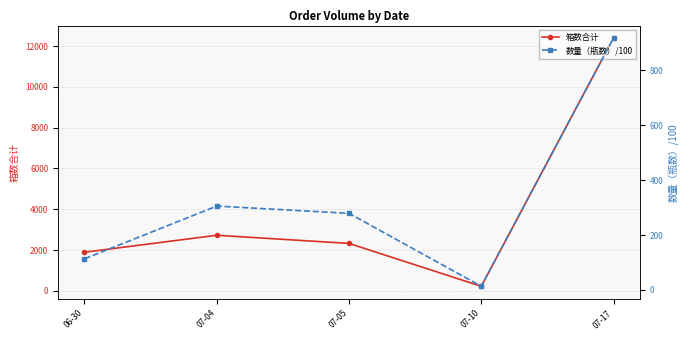

What is the average value of the 箱数合计 series?

3914